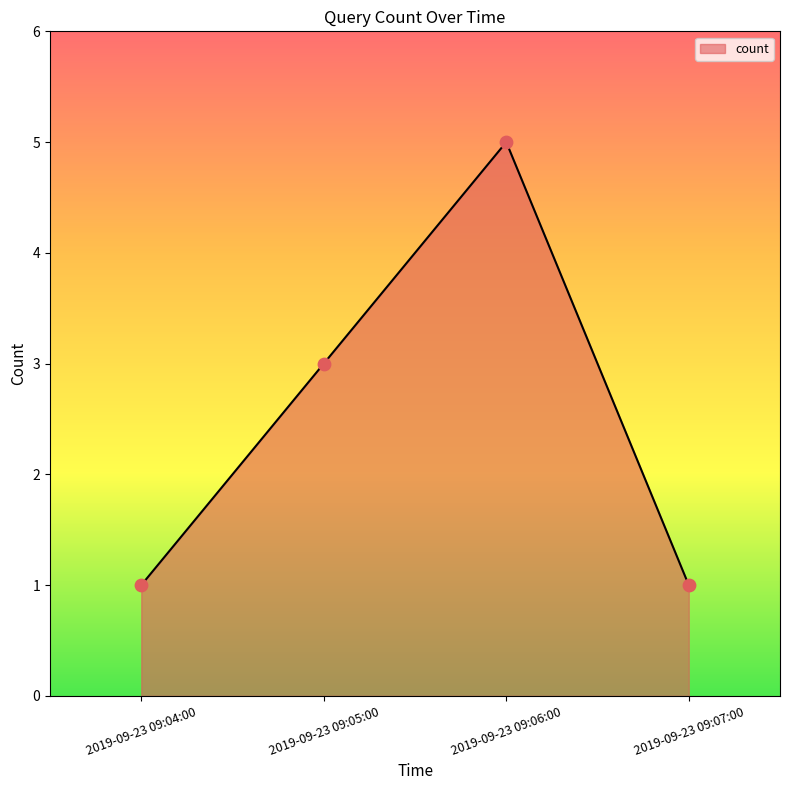

What is the ratio of the value at 2019-09-23 09:05:00 to the value at 2019-09-23 09:07:00?

3.0